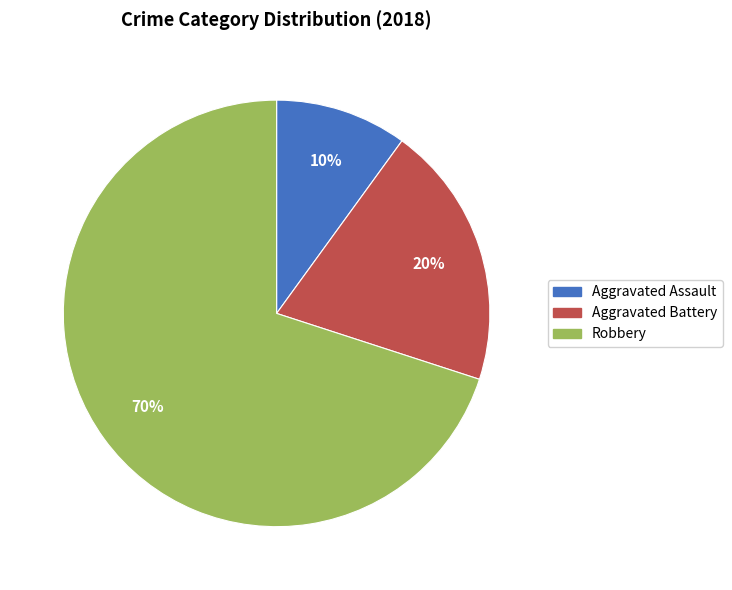

Which has a higher value, Aggravated Battery or Aggravated Assault?

Aggravated Battery